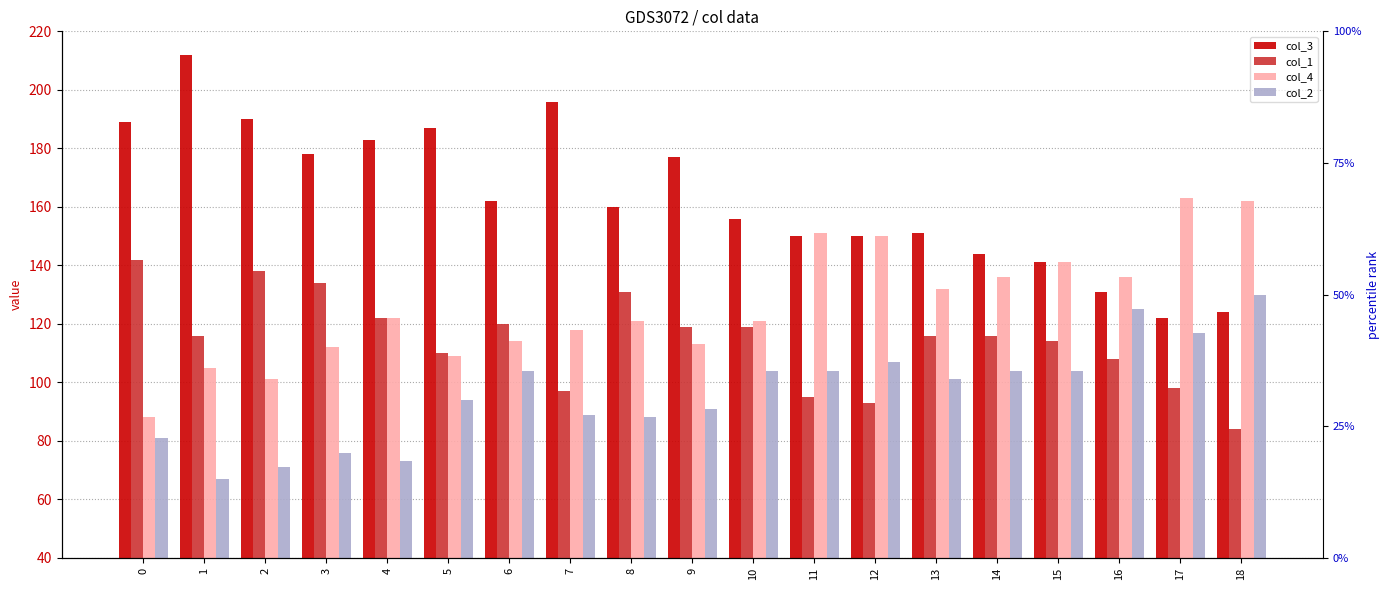

What is the average value of the col_1 series?

114